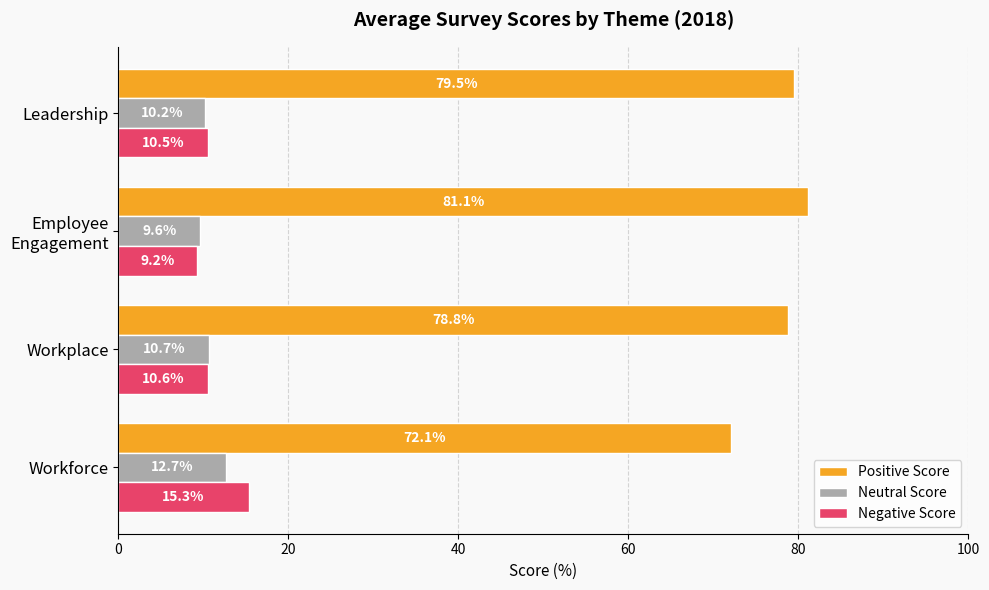

At which label is Neutral Score closest to 11?

Workplace